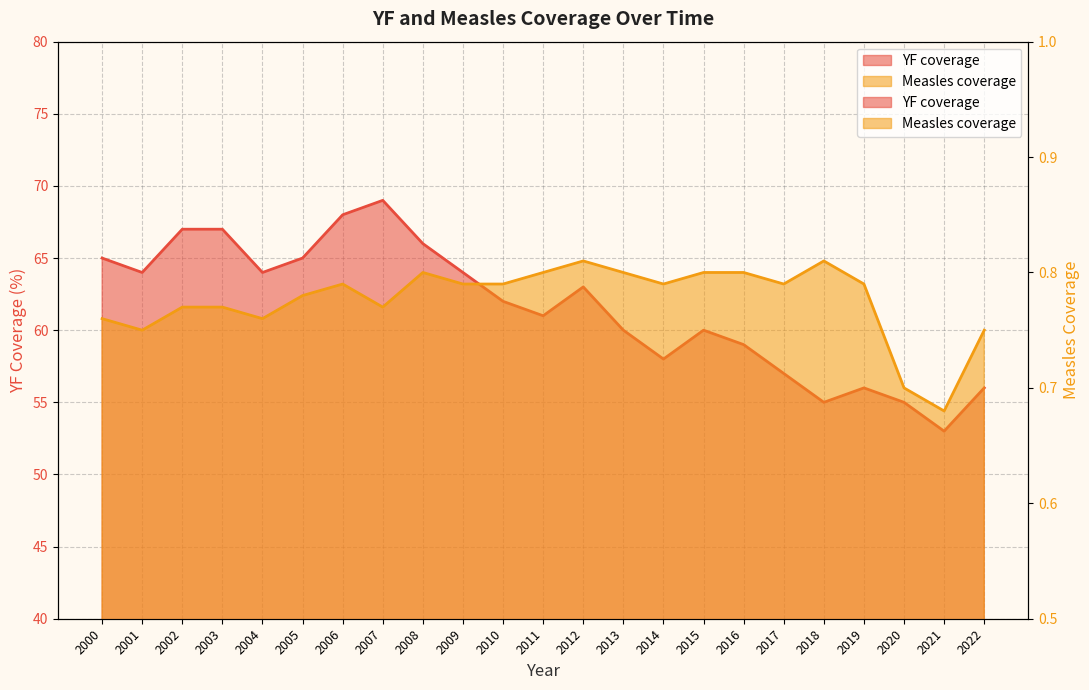

Which has a higher value, 2008 or 2000?

2008